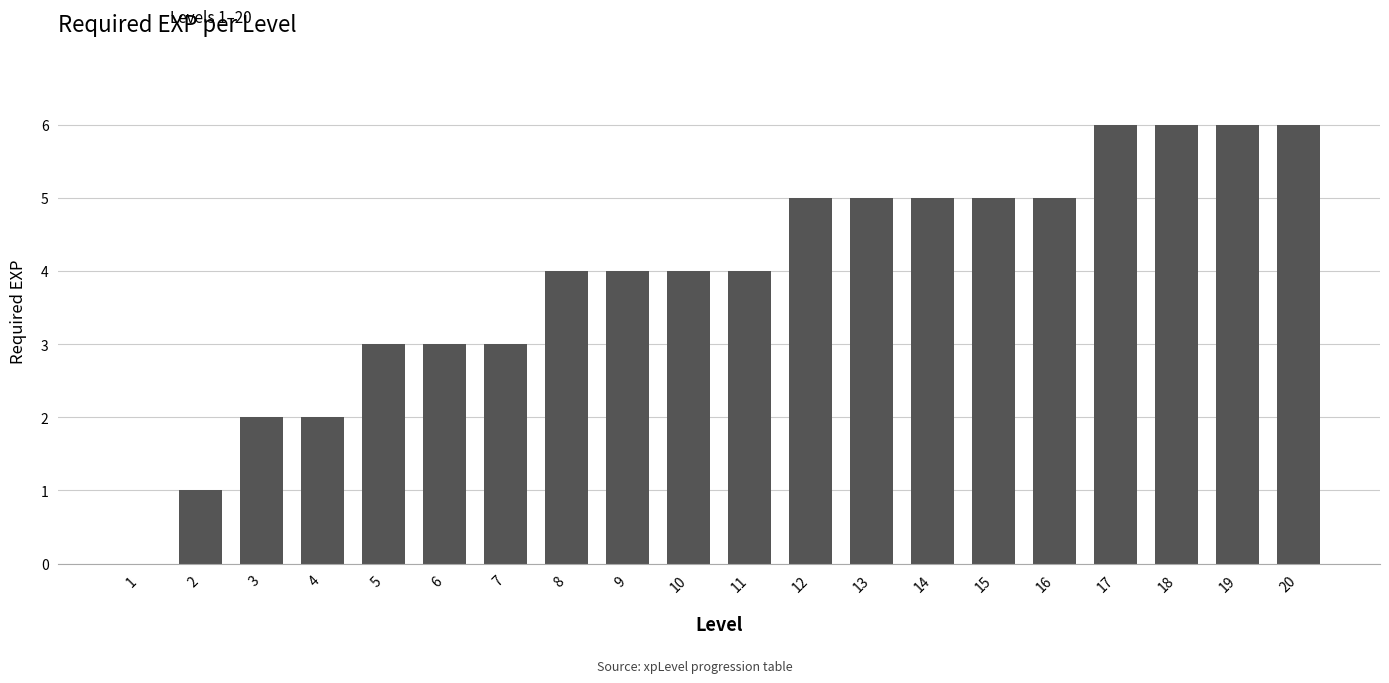

What is the greatest value displayed?

6